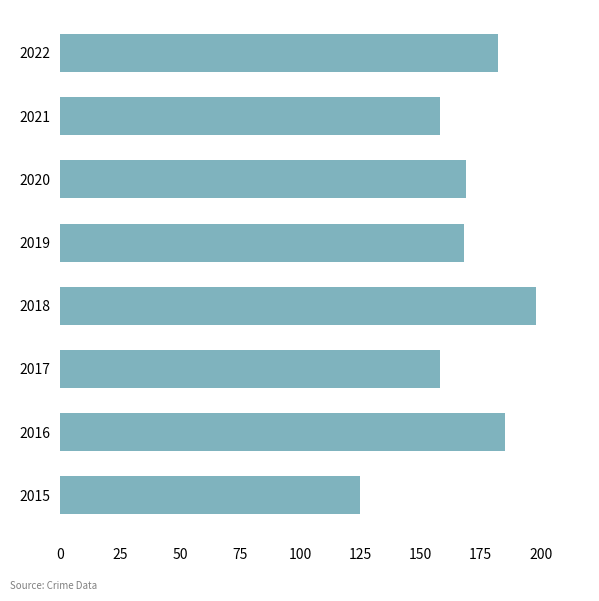

What is the average value?

168